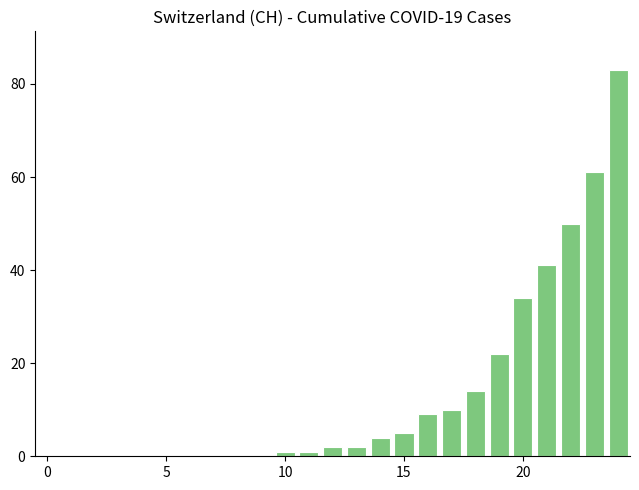

What is the greatest value displayed?

83